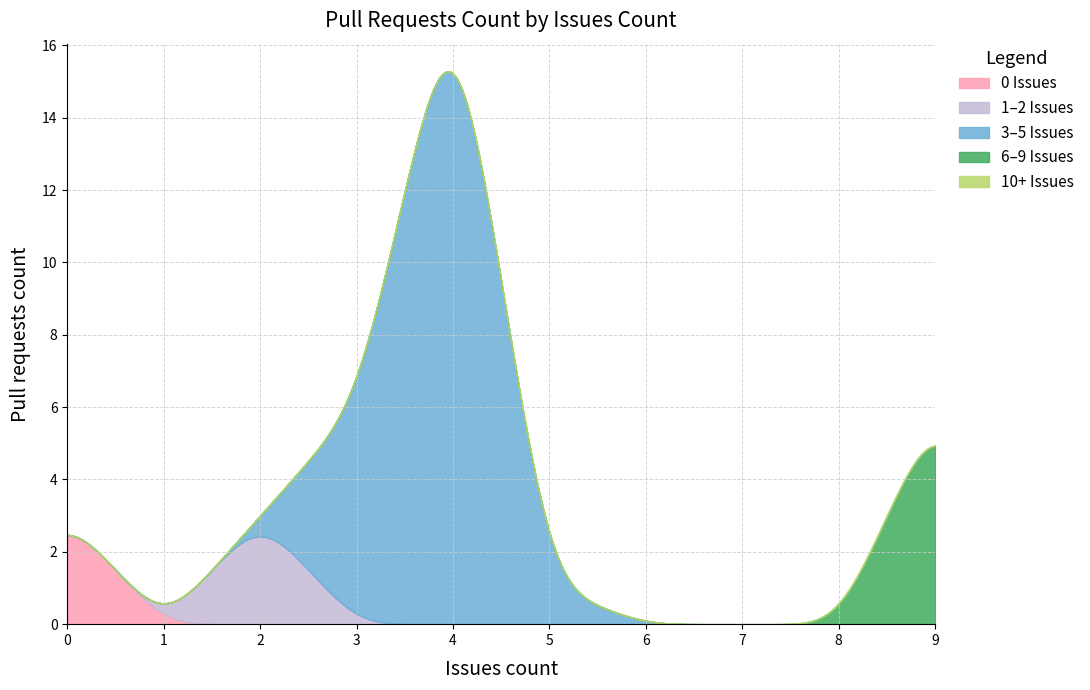

Which series has the largest total across all categories?

3-5 Issues